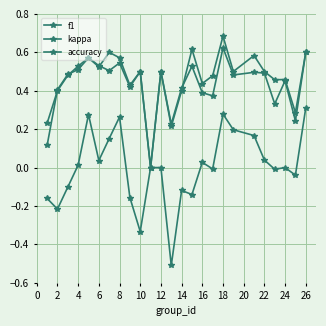

How many series are shown in this chart?

3